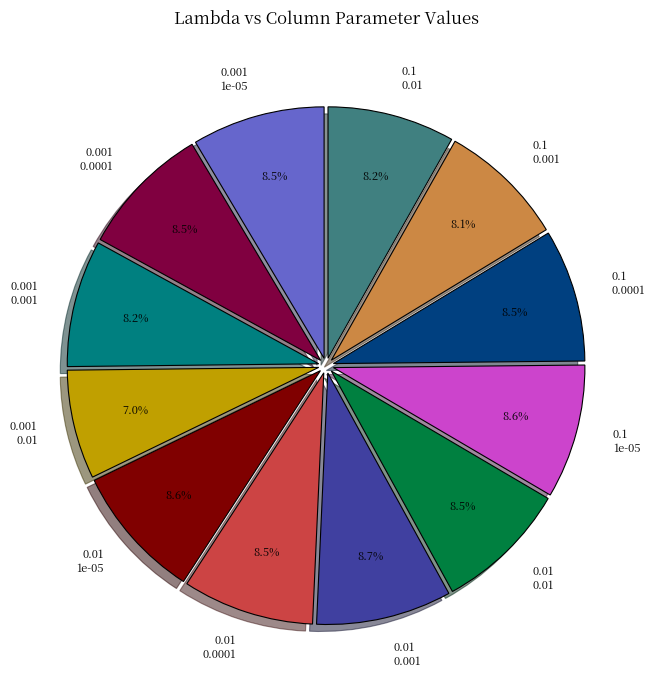

What is the smallest slice in the pie chart?

0.001 0.01